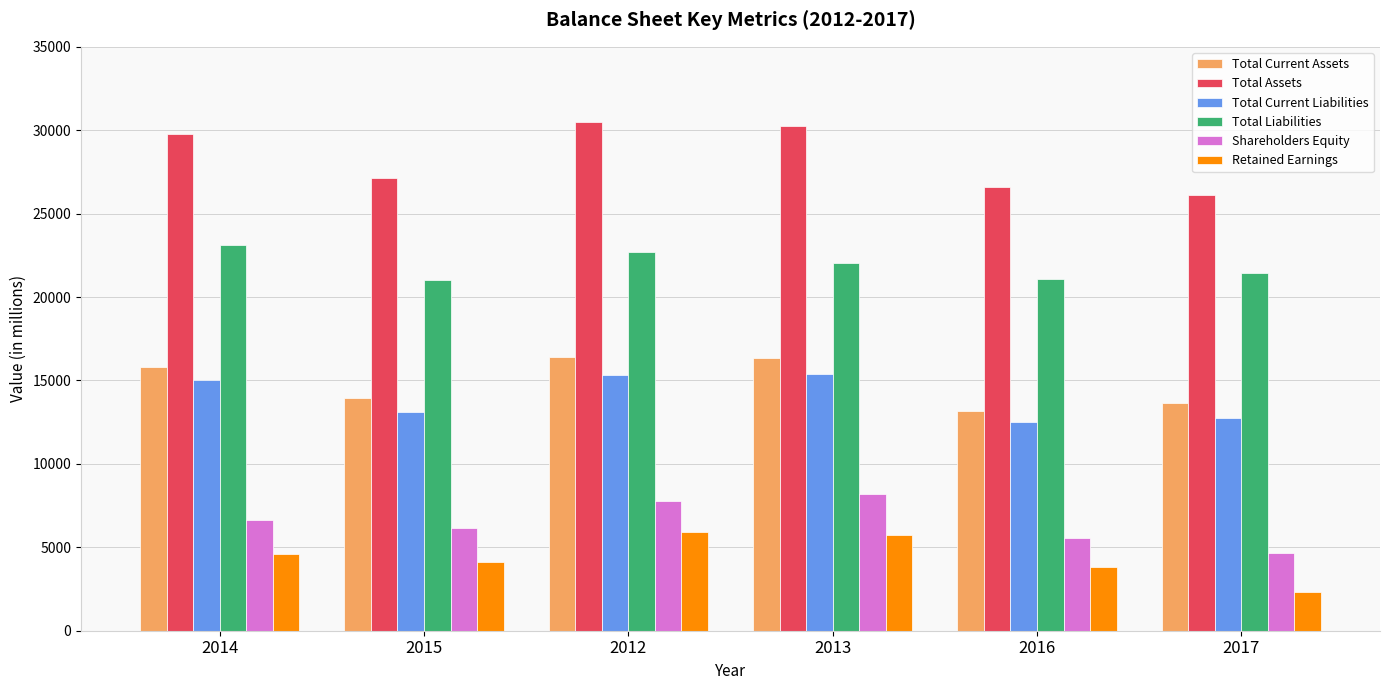

Which series has the largest range (max minus min)?

Total Assets